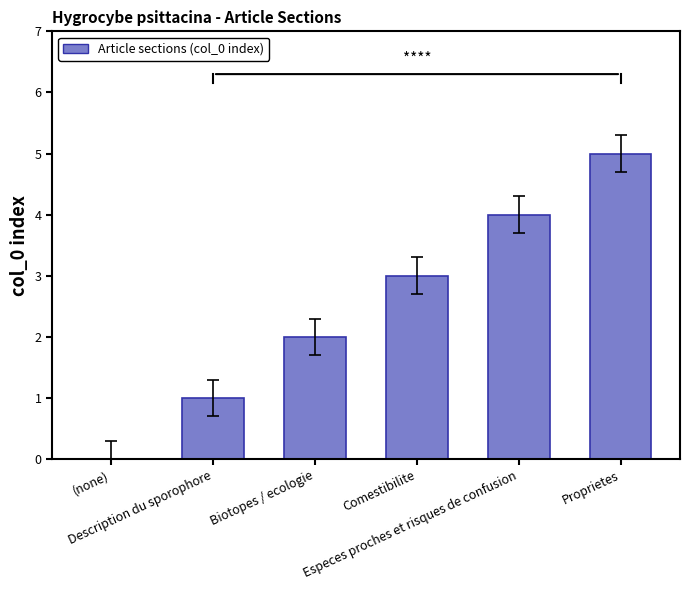

What is the greatest value displayed?

5